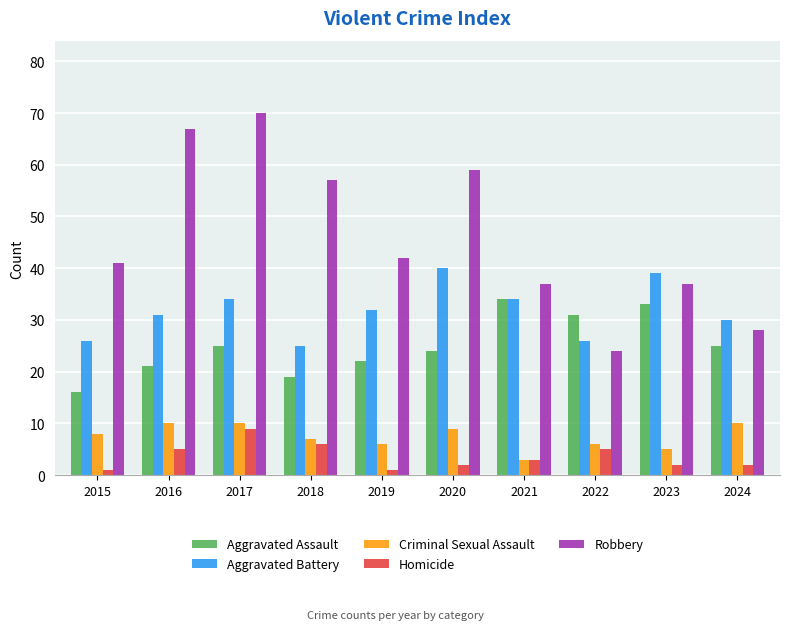

The Homicide series shows 9 at 2017. True or false?

True